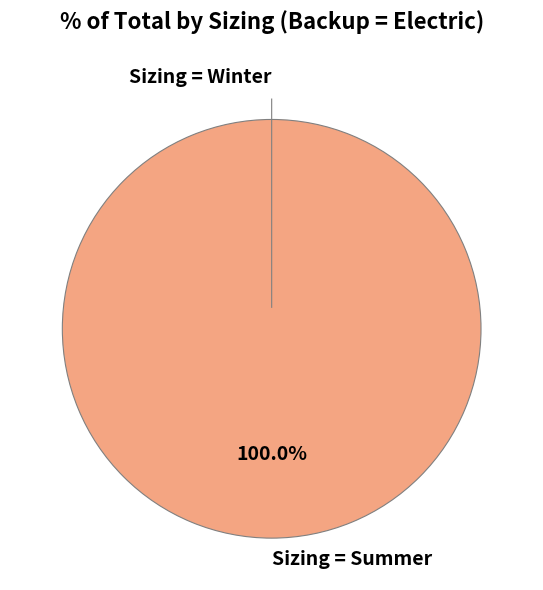

What is the smallest slice in the pie chart?

Sizing = Winter